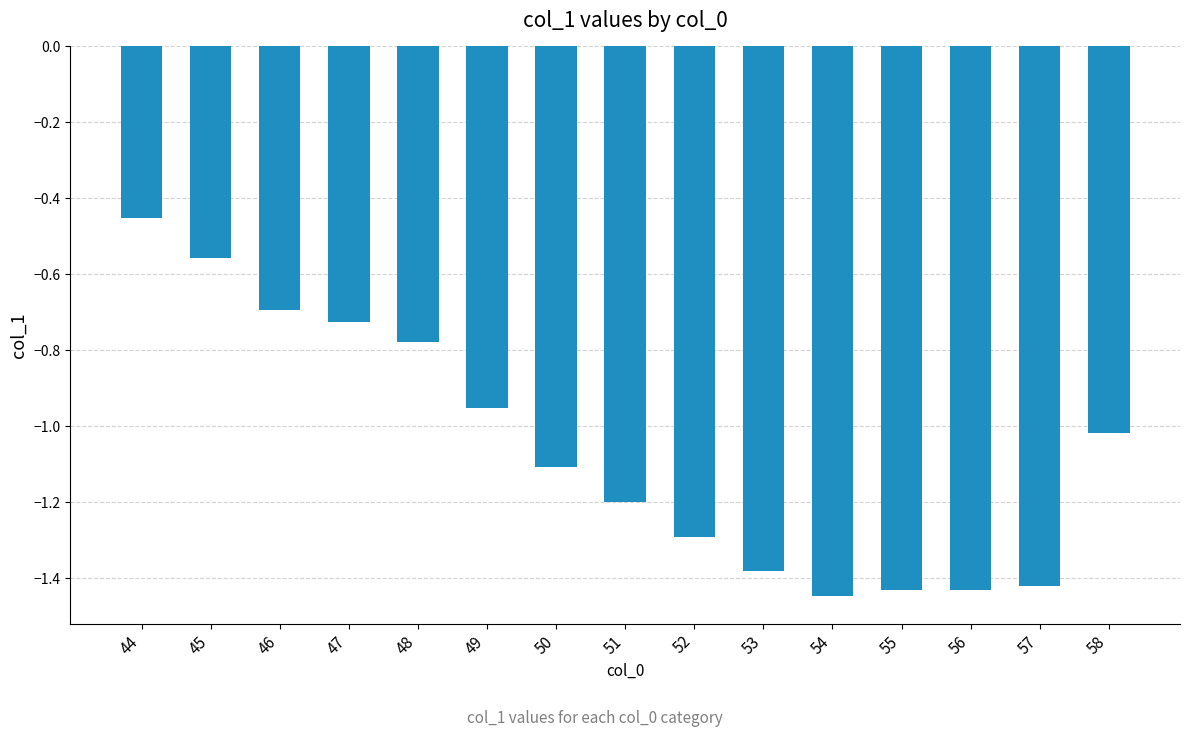

How many categories are shown in the chart?

15